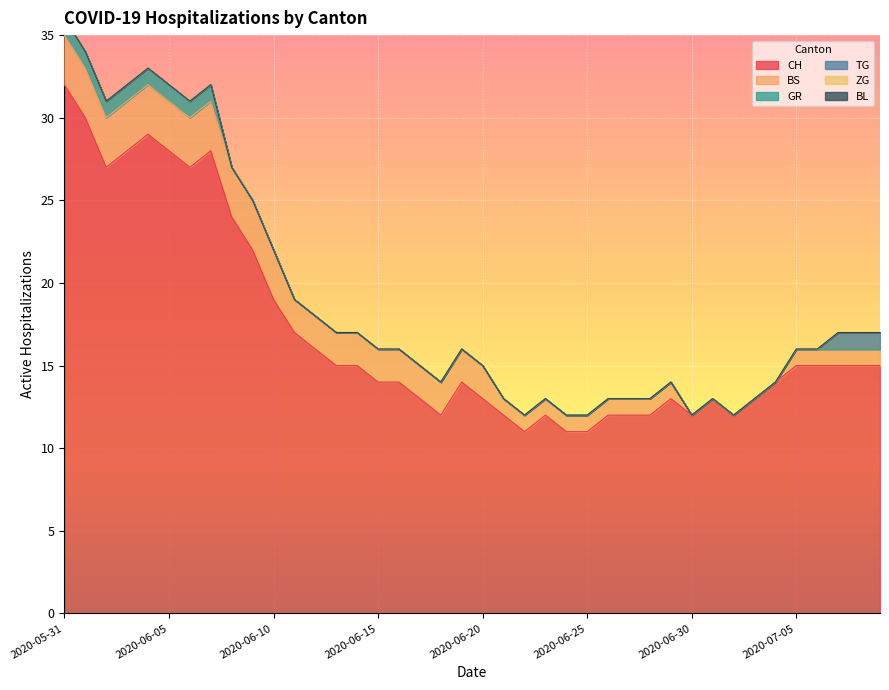

Does the chart display data point markers on the line(s)?

No